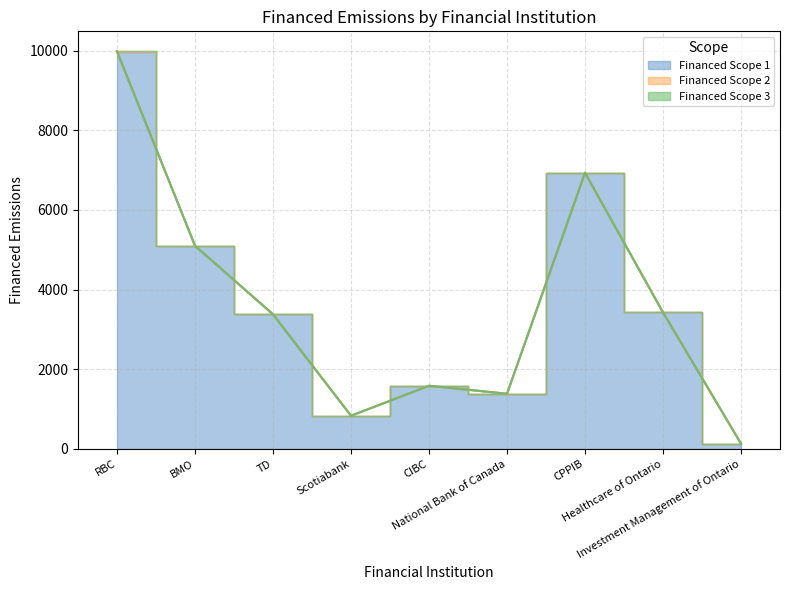

What position from the left is Healthcare of Ontario?

8